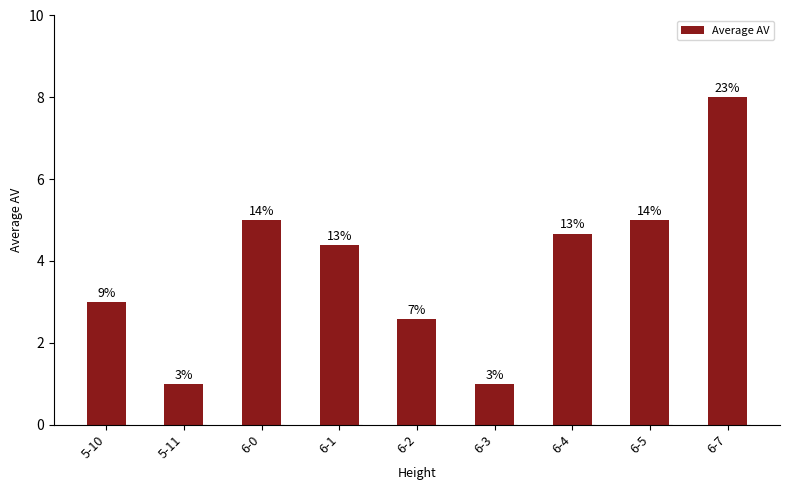

How many bars are there in total?

9